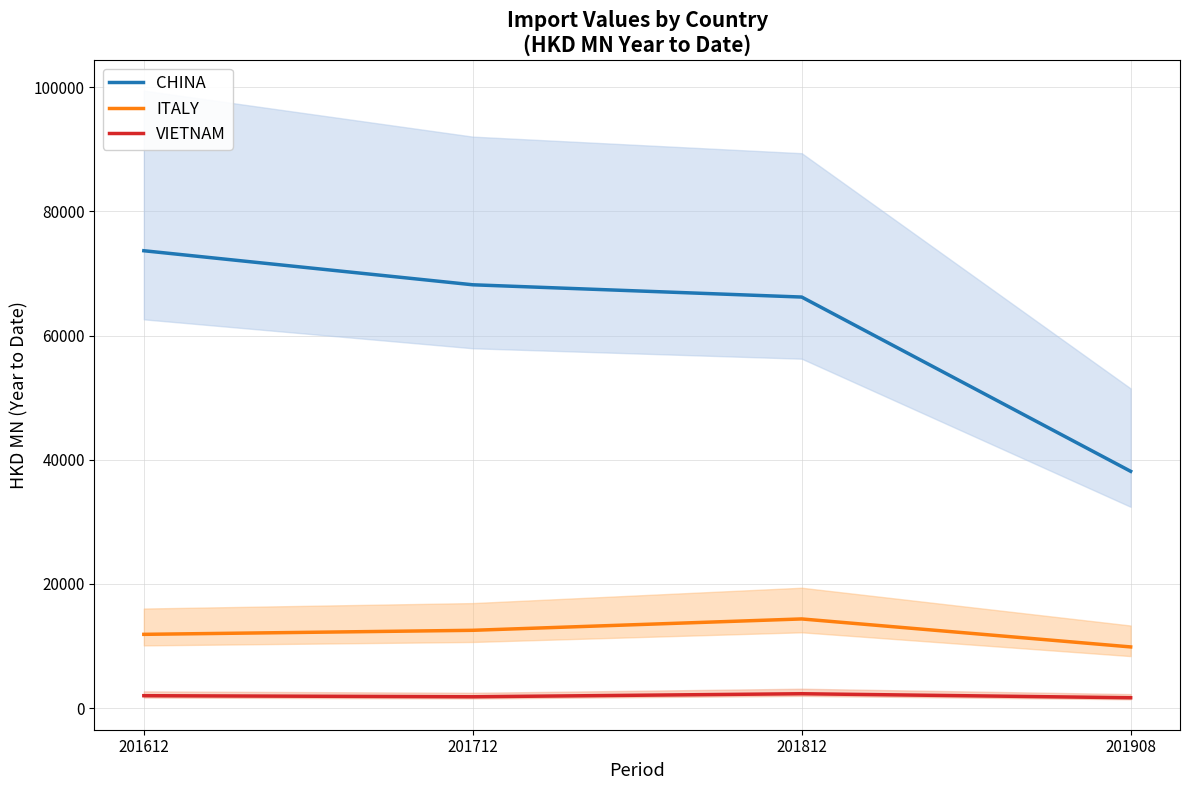

How many lines are shown in the chart?

3